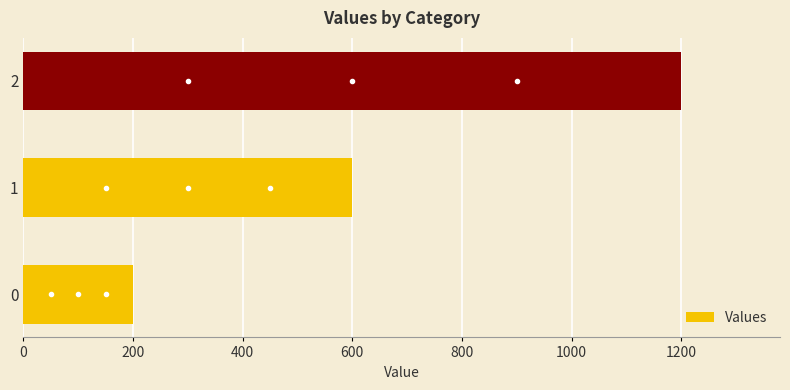

Where is the data nearest to the value 700?

1